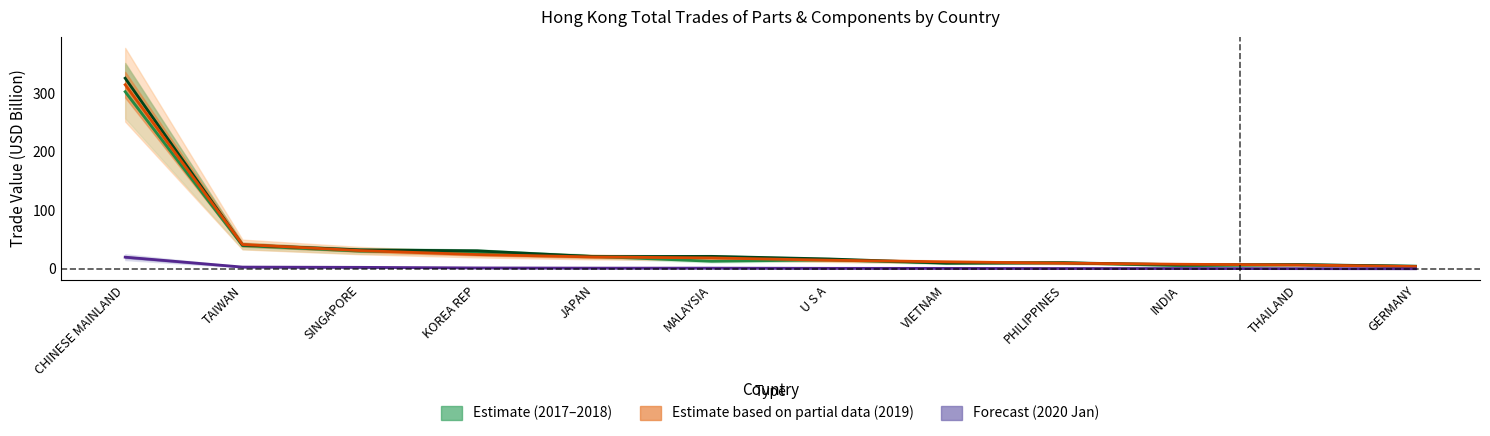

Is the value of 2020 Jan at TAIWAN greater than the value of 2019 Total at MALAYSIA?

No